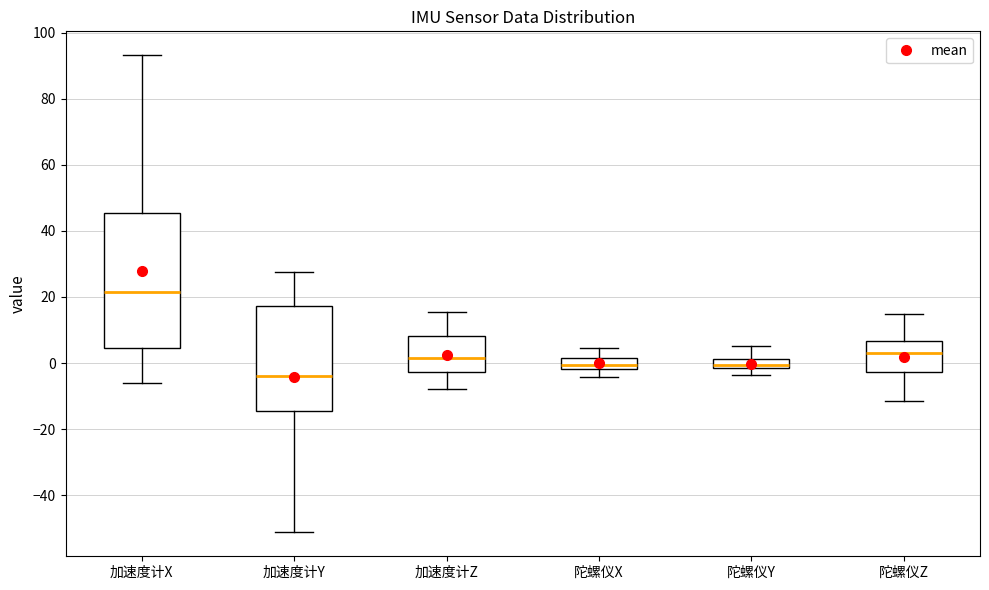

Where does the lower whisker of the box for 陀螺仪Z end on the y-axis? The values are not printed on the chart, so give them approximately, as read against the axis.

-12